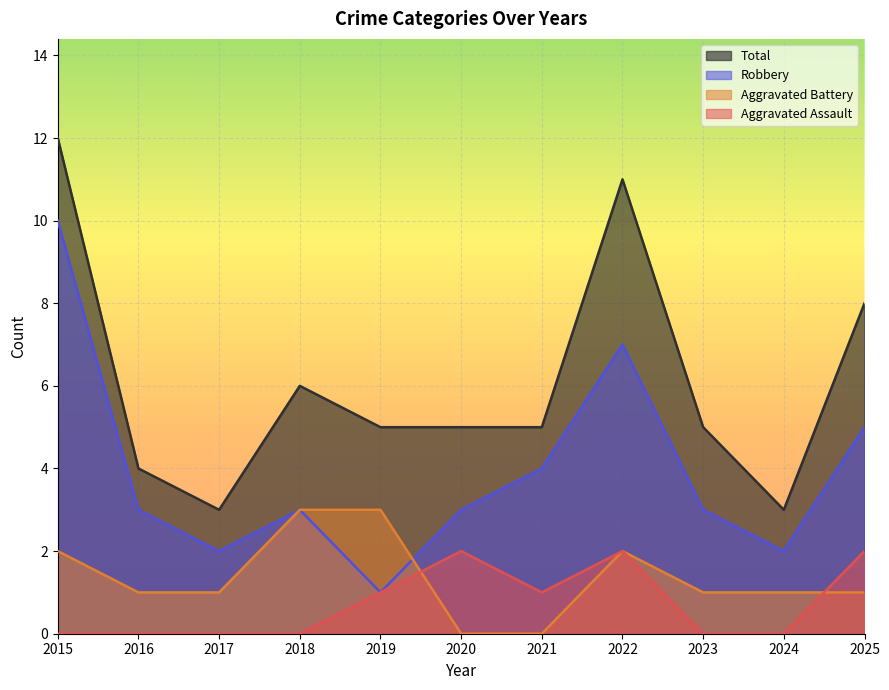

Reading left to right, list all the values displayed in this chart.

Aggravated Assault: 2015=0	2016=0	2017=0	2018=0	2019=1	2020=2	2021=1	2022=2	2023=0	2024=0	2025=2
Aggravated Battery: 2015=2	2016=1	2017=1	2018=3	2019=3	2020=0	2021=0	2022=2	2023=1	2024=1	2025=1
Robbery: 2015=10	2016=3	2017=2	2018=3	2019=1	2020=3	2021=4	2022=7	2023=3	2024=2	2025=5
Total: 2015=12	2016=4	2017=3	2018=6	2019=5	2020=5	2021=5	2022=11	2023=5	2024=3	2025=8